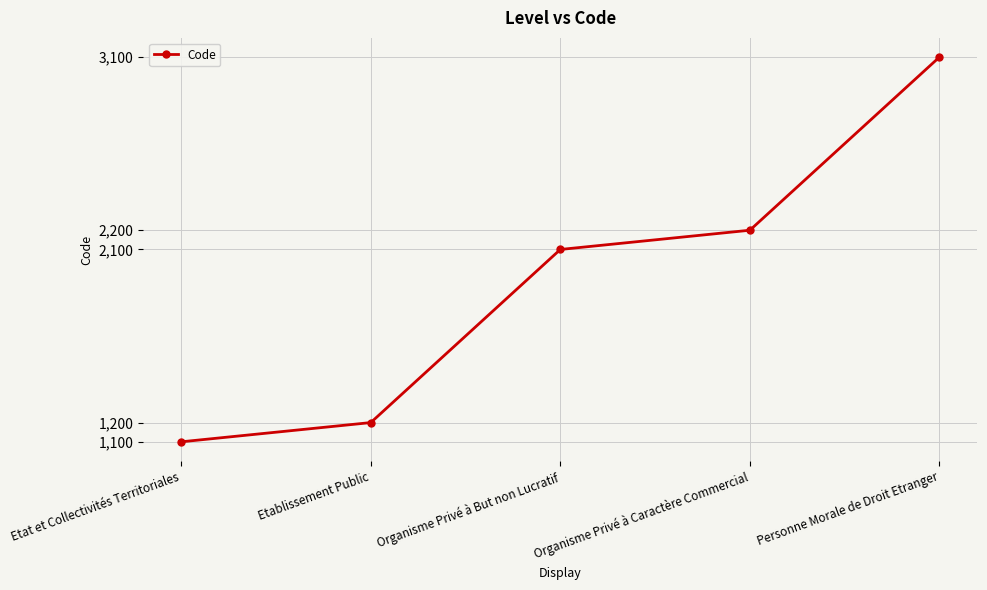

Between Organisme Privé à But non Lucratif and Etablissement Public, which is larger?

Organisme Privé à But non Lucratif